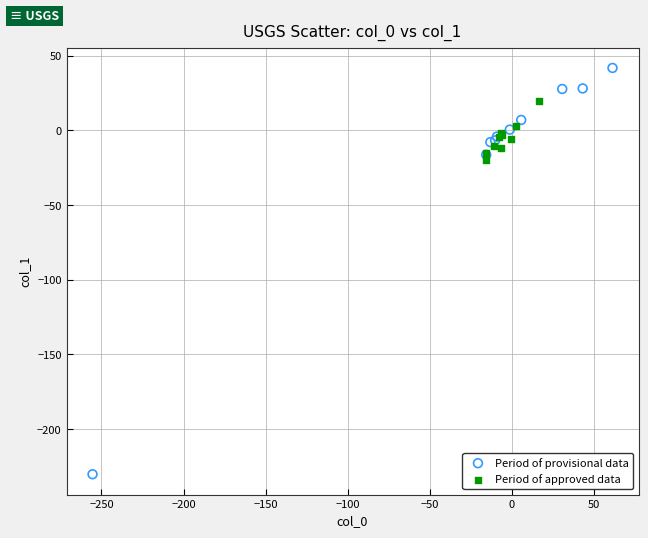

Which series contains the highest Y value?

Period of provisional data